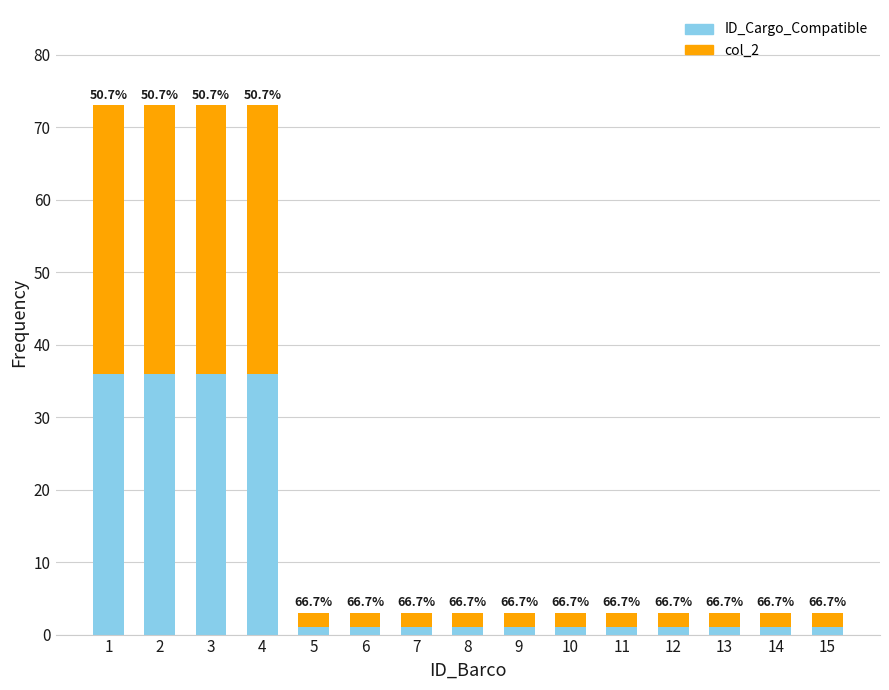

What are all the series names shown in the legend?

ID_Cargo_Compatible, col_2